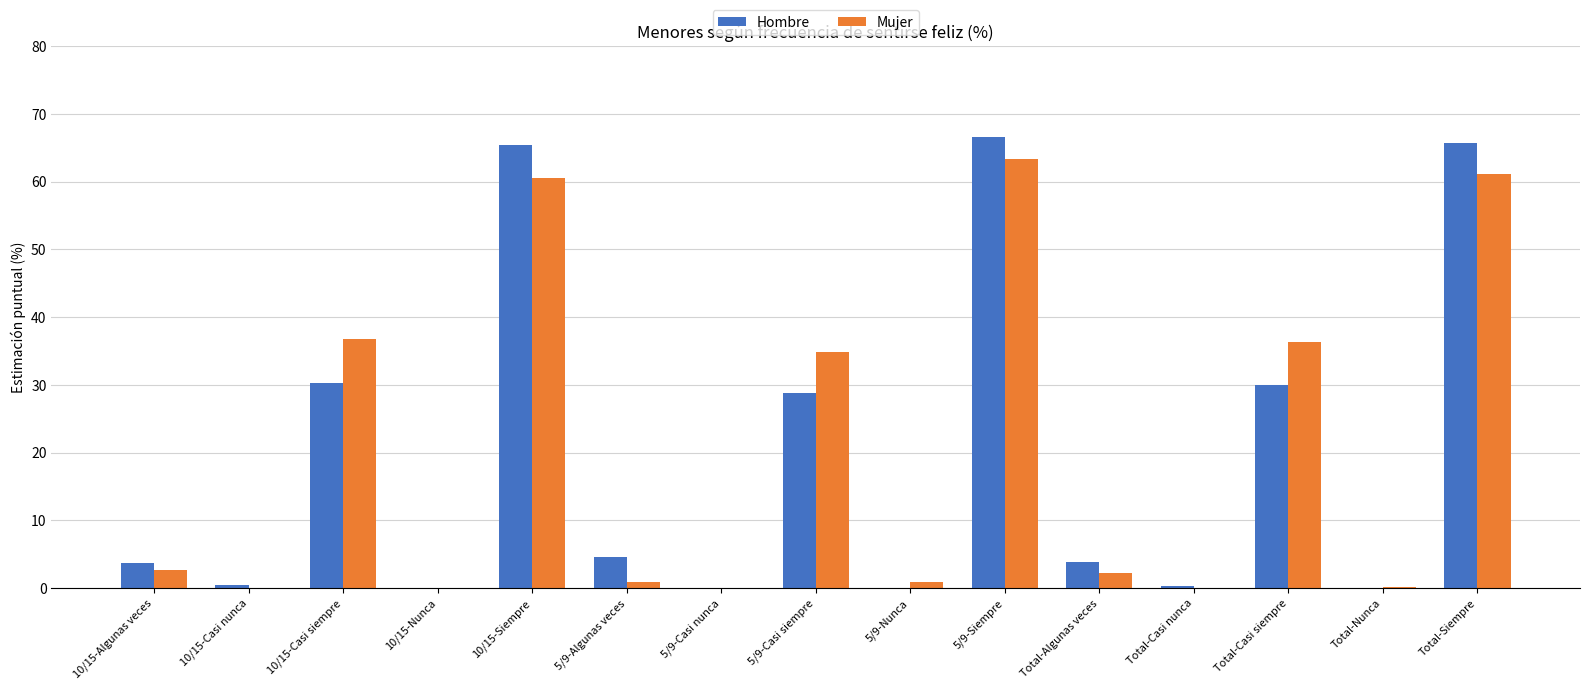

How many data points in Mujer are above 2?

8